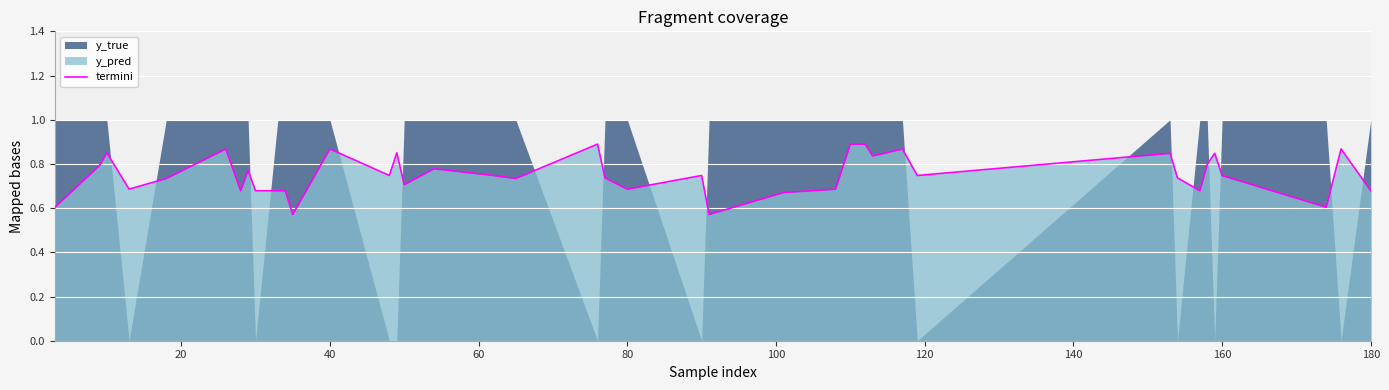

What is the average value?

0.8